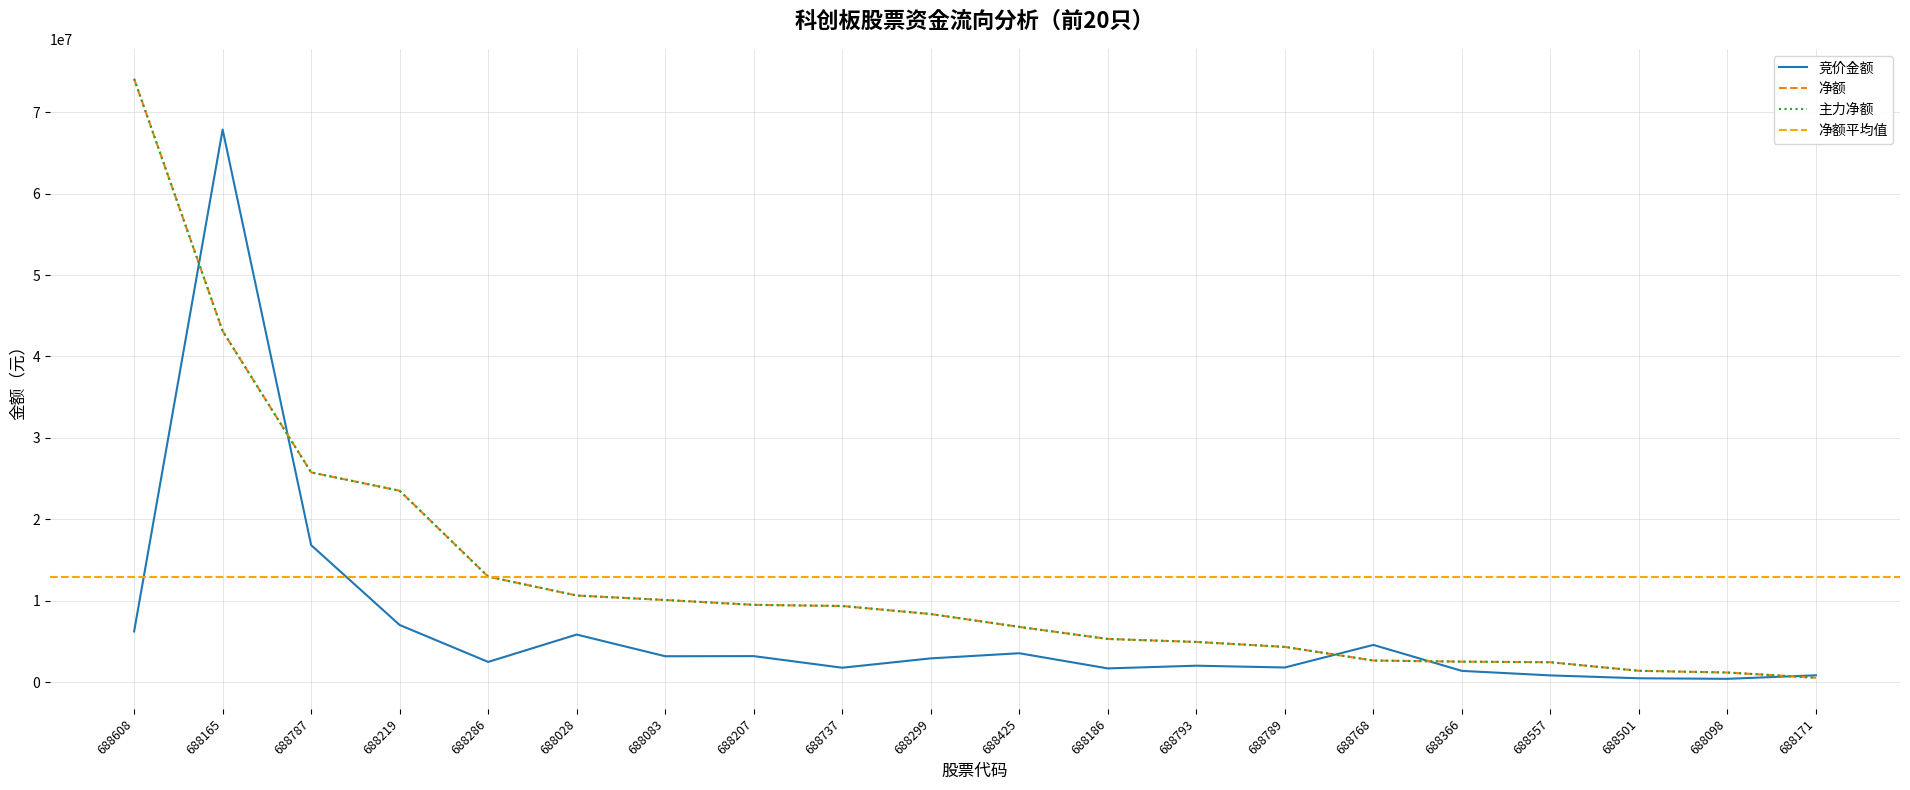

The 竞价金额 series shows 3196293 at 688207. True or false?

True